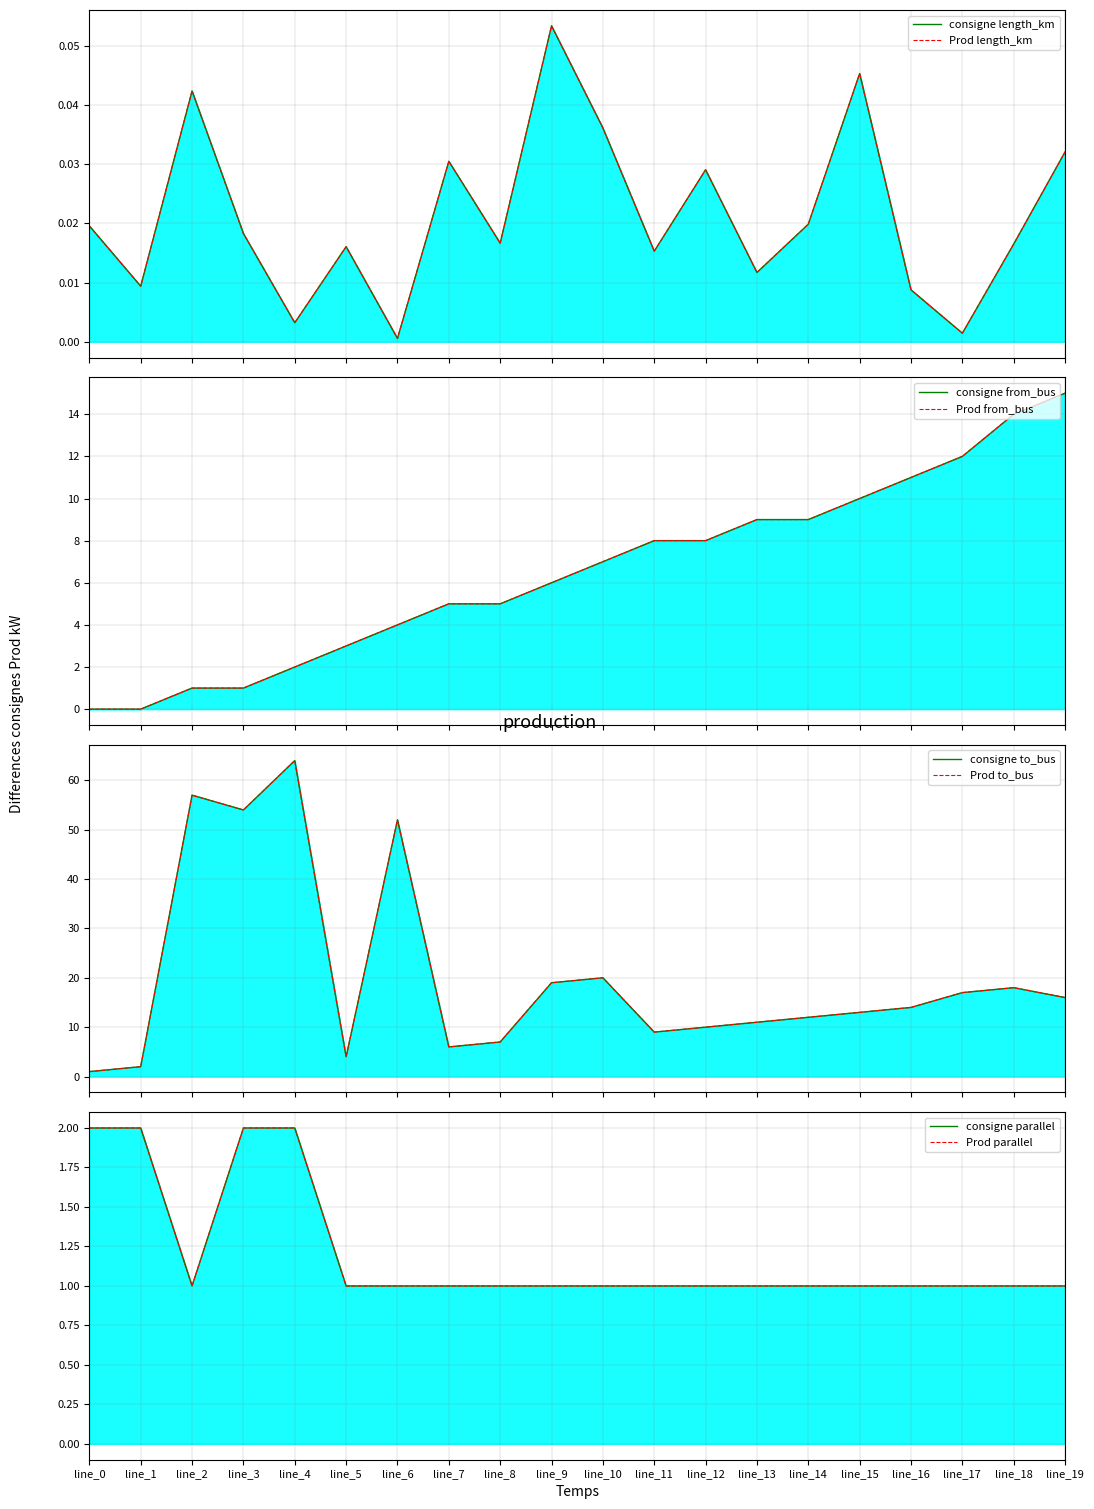

What are all the series names shown in the legend?

length_km, from_bus, to_bus, parallel